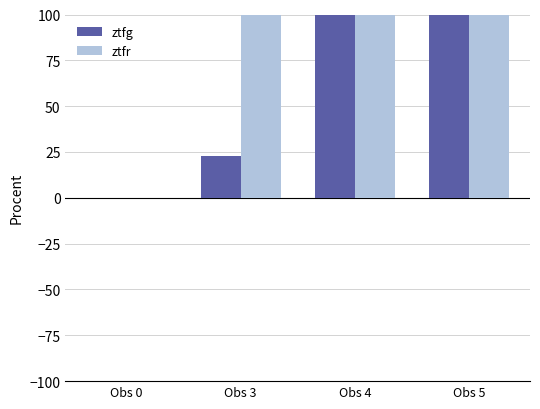

How many bars are there in total?

8